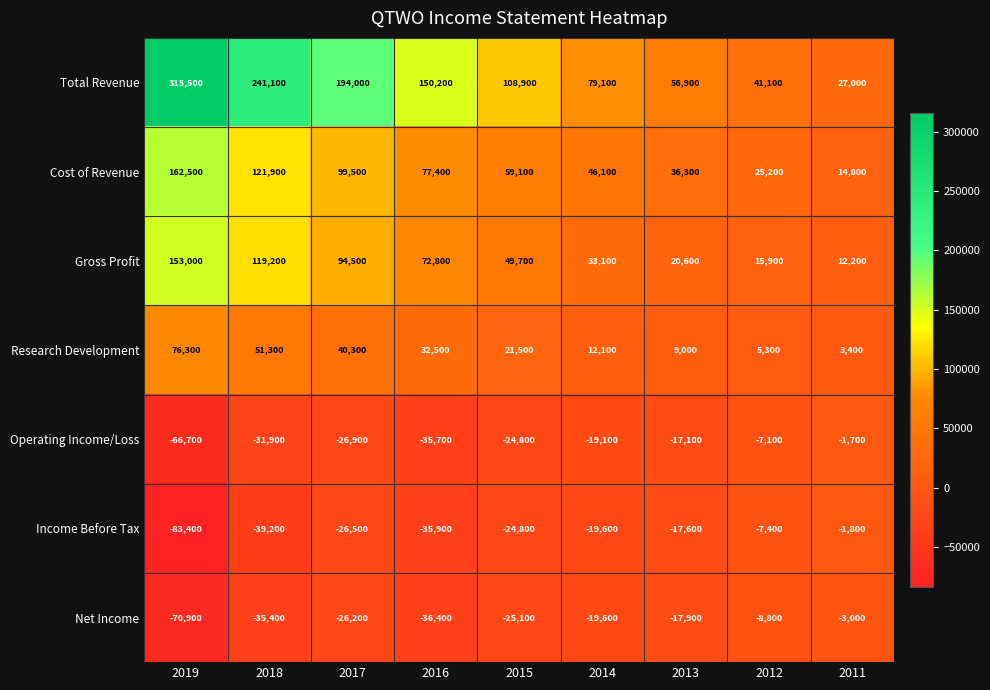

What is the approximate value of Total Revenue at 2011?

27000